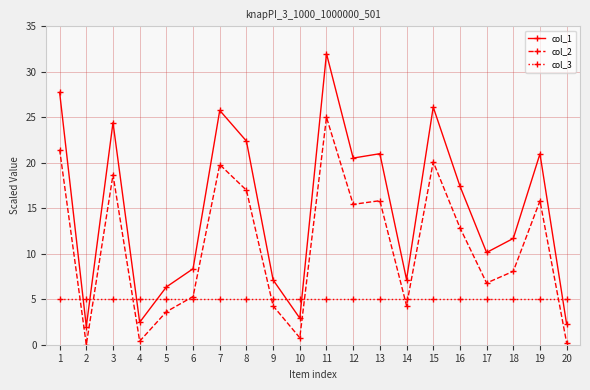

List the series in order of their peak value, highest first.

col_1, col_2, col_3